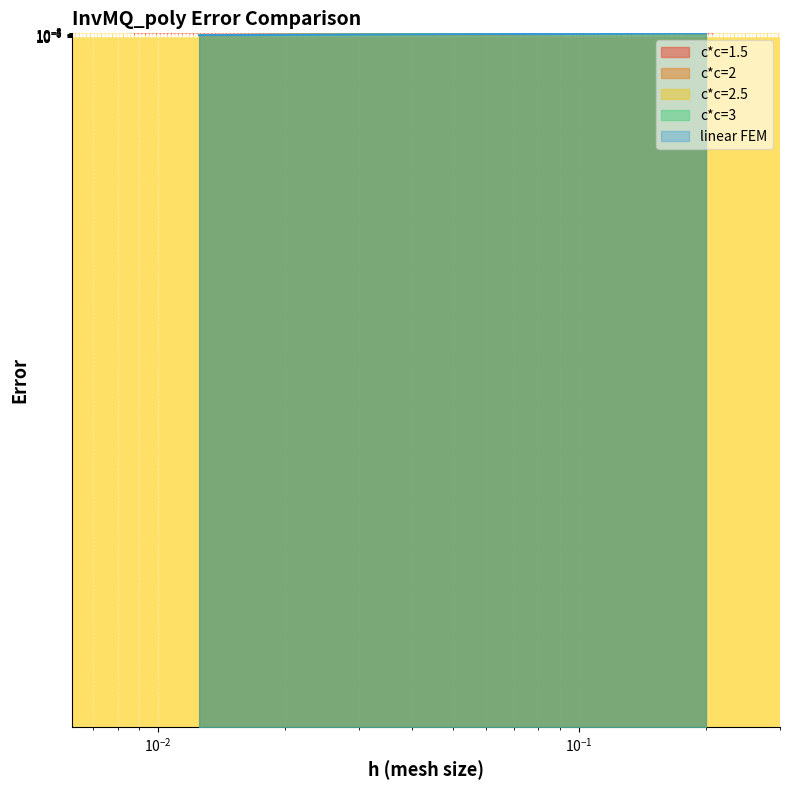

Rank the categories by linear FEM value from highest to lowest.

0.2, 0.1, 0.05, 0.025, 0.0125